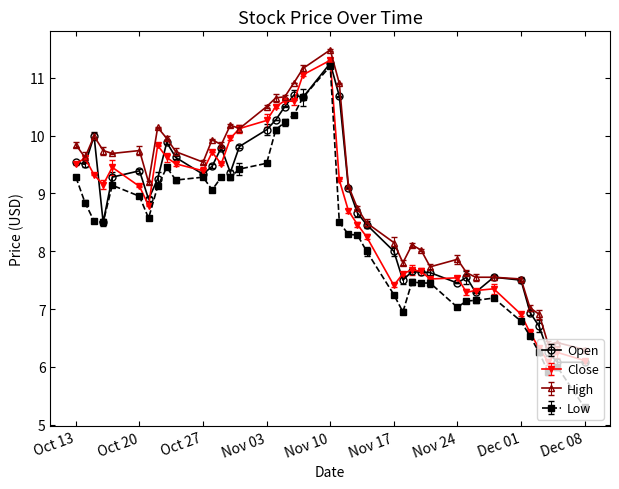

How many lines are shown in the chart?

4